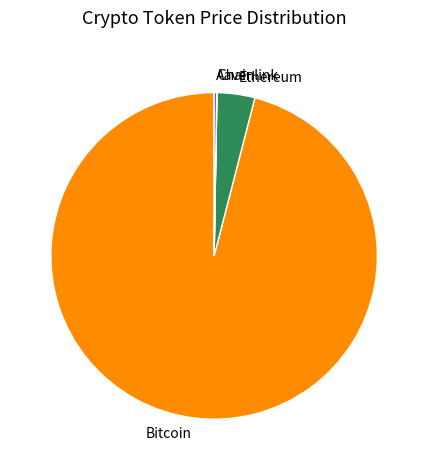

Is it true that Ethereum is 4% of the pie?

True